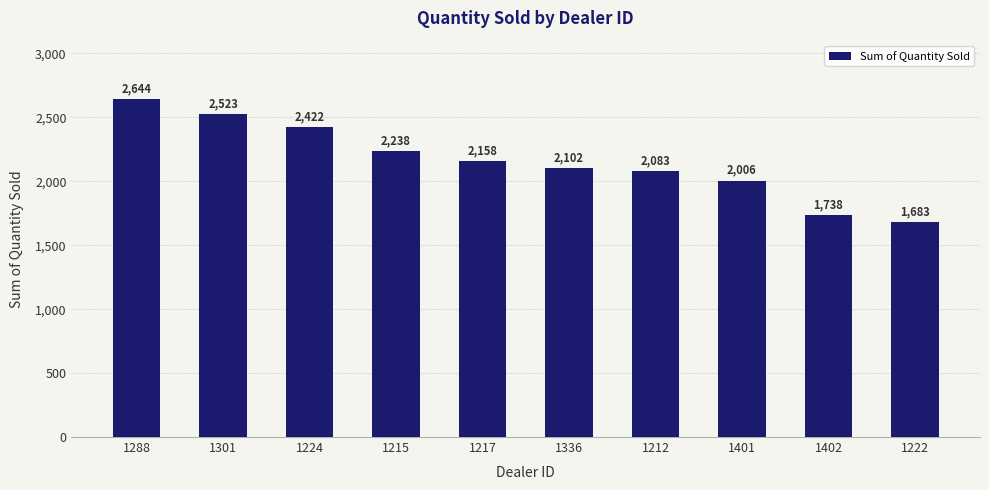

How many data points does each series have?

10